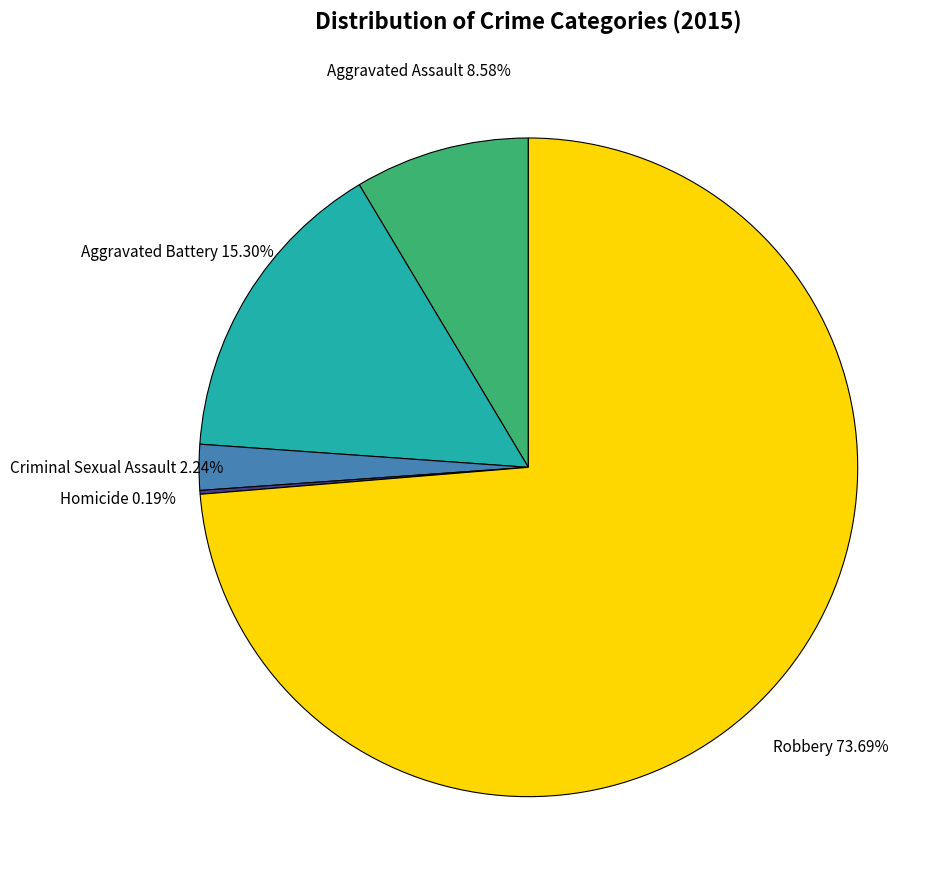

Does any single category account for the majority?

Yes